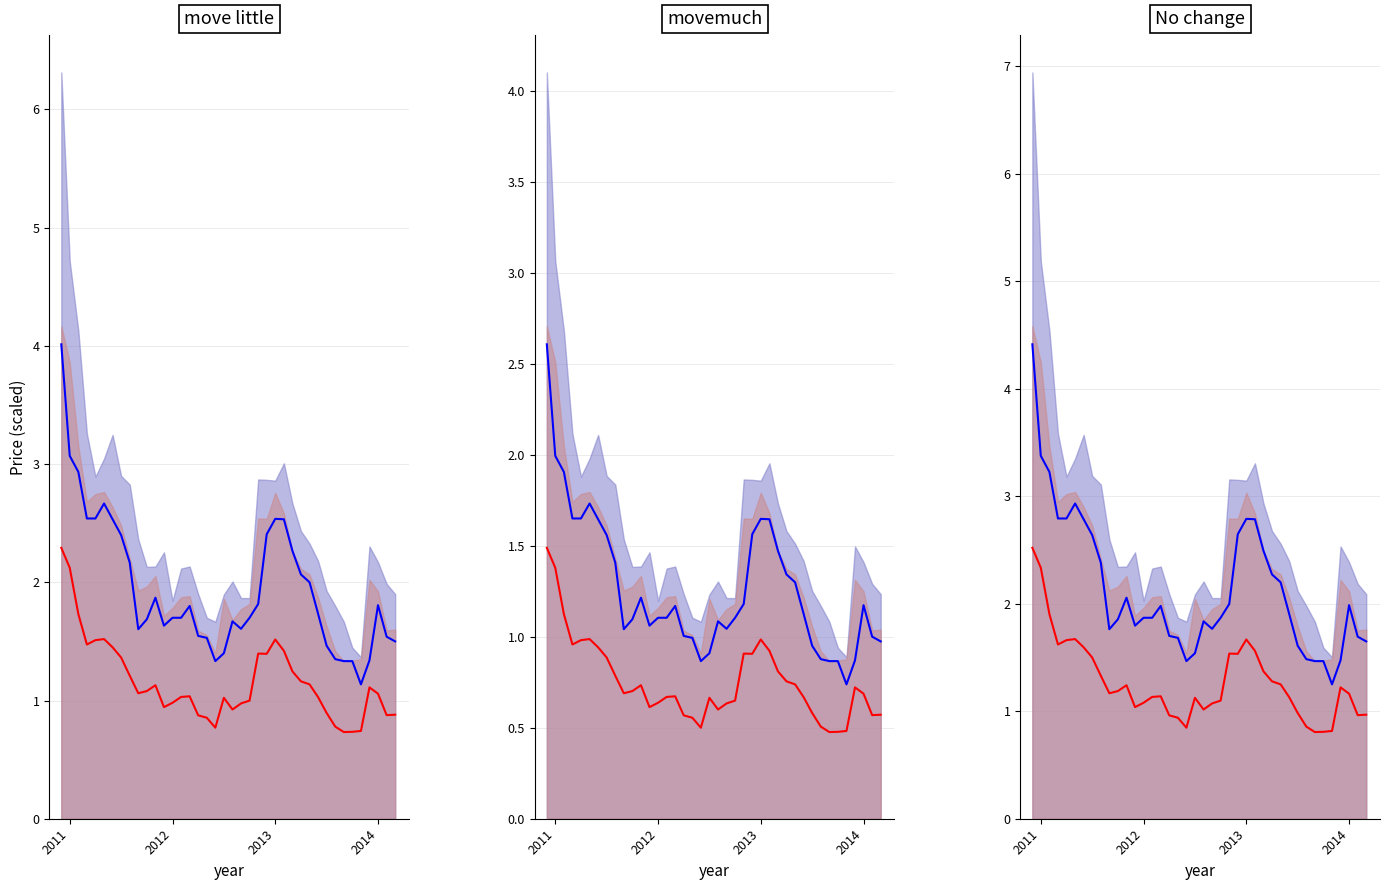

What is the lowest value of the Low series?

1.3